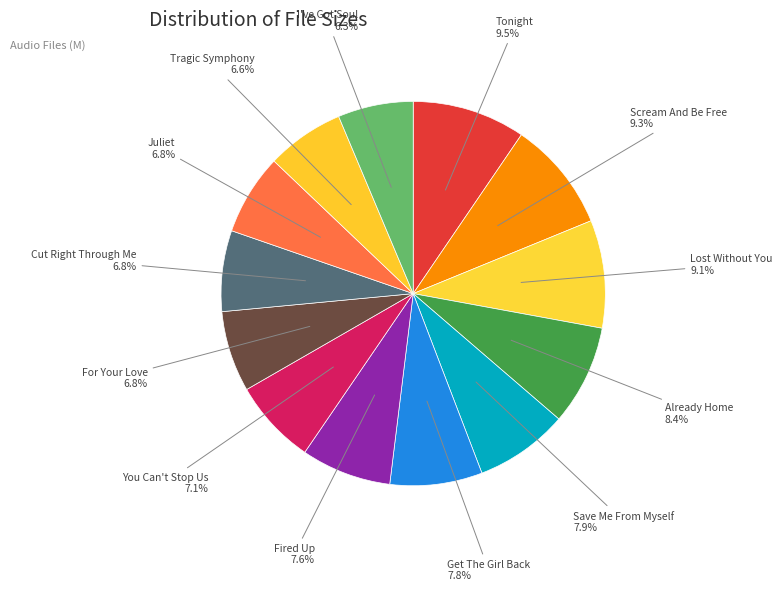

Is there any slice that represents more than half of the pie?

No